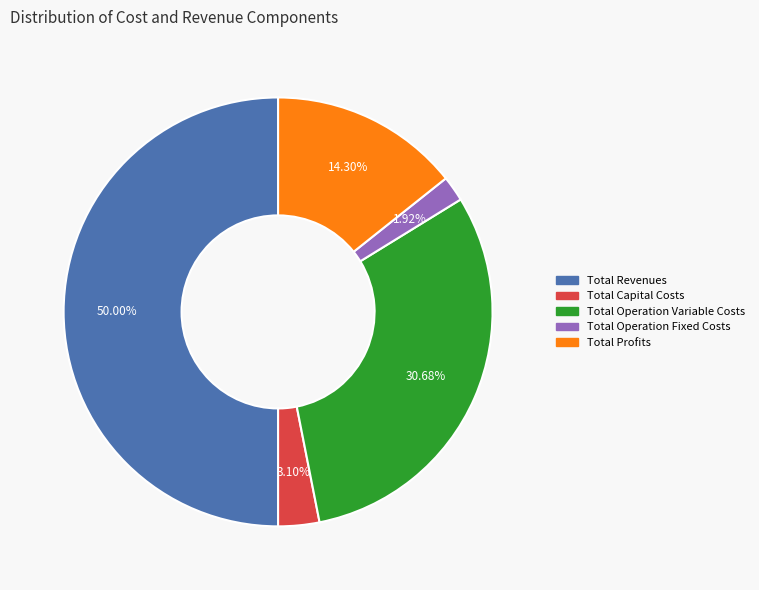

Does Total Operation Fixed Costs account for over 50% of the chart?

No